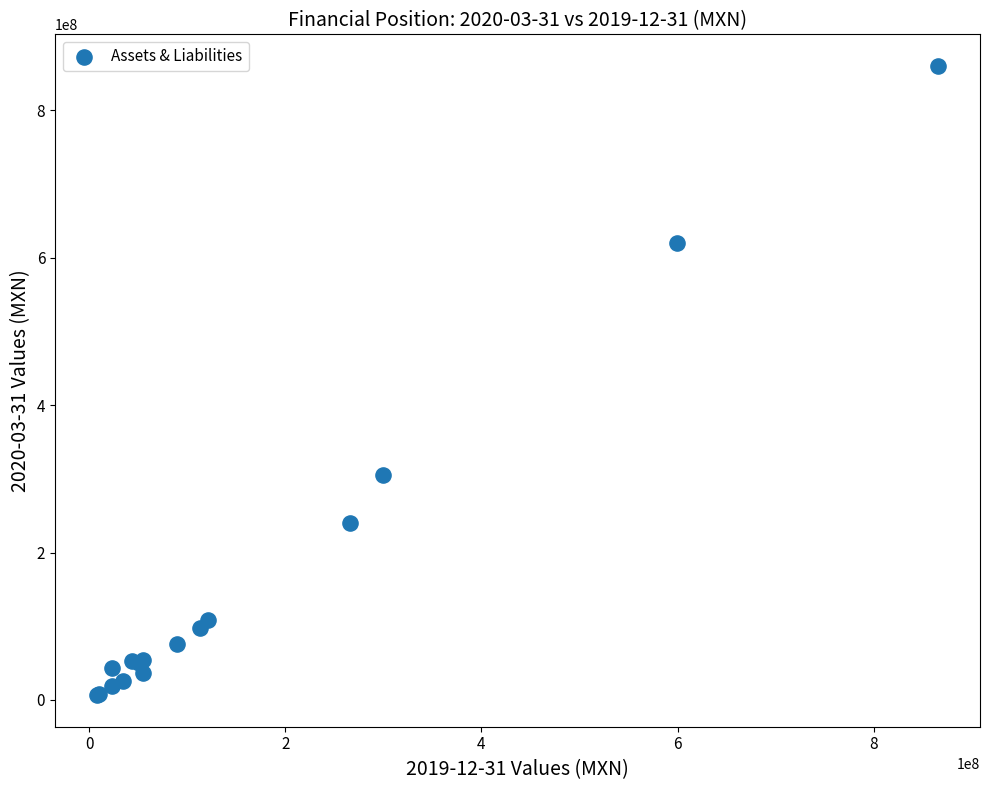

What Y value in the scatter plot is closest to 433264000?

304878000